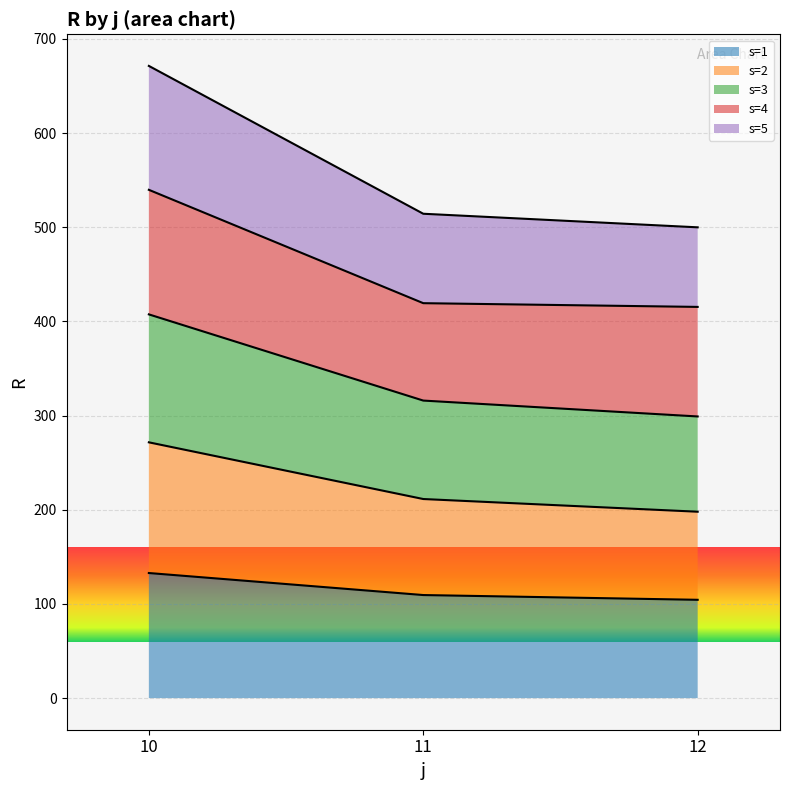

At which category is the sum across all series the highest?

10